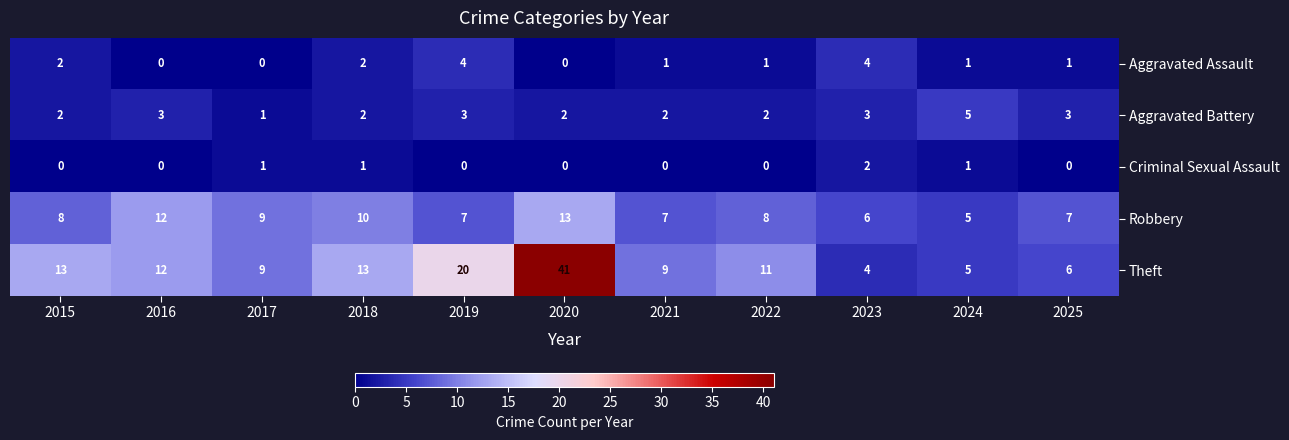

Which label corresponds to the largest value in the chart?

2020